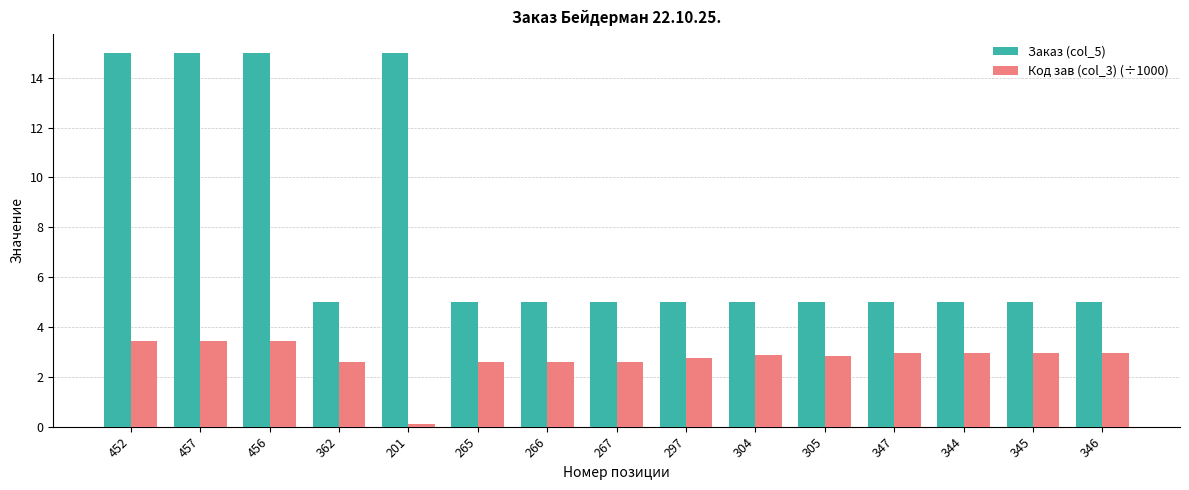

Which series has the largest total across all categories?

Заказ (col_5)